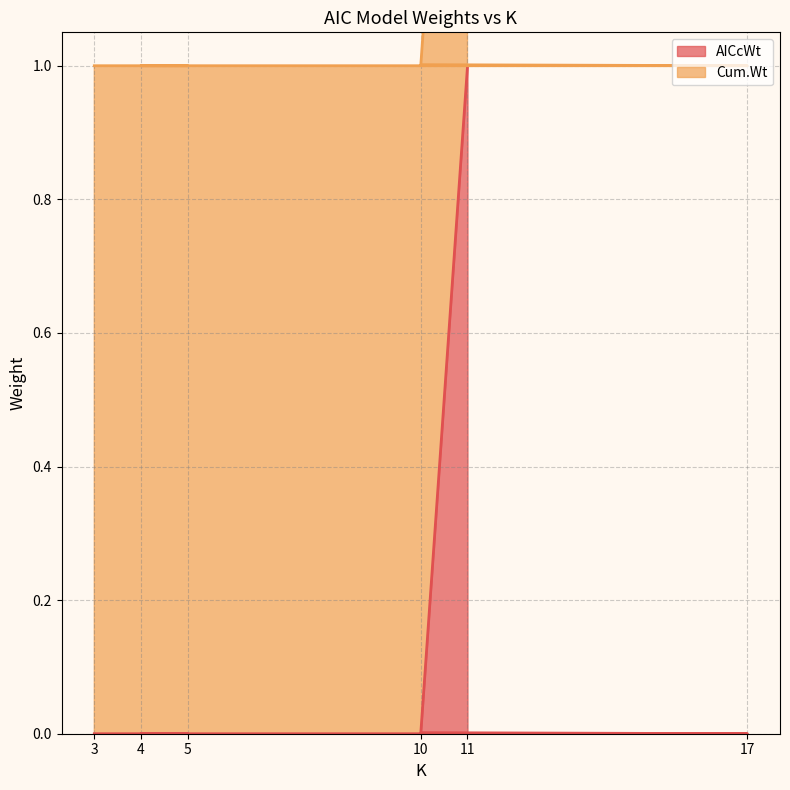

The AICcWt series shows 0.0 at 5. True or false?

True